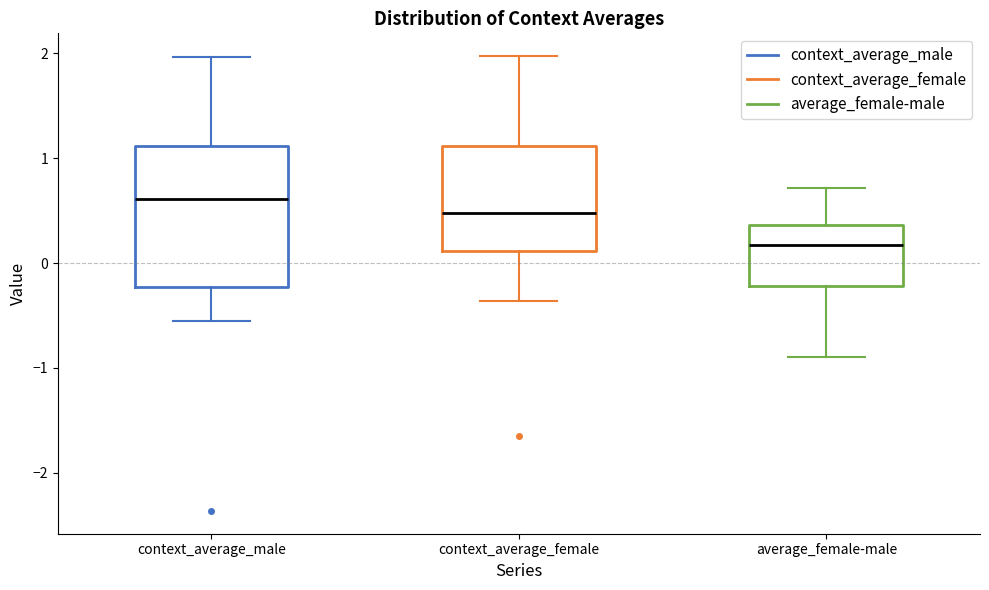

Which box's median line is the lowest?

average_female-male